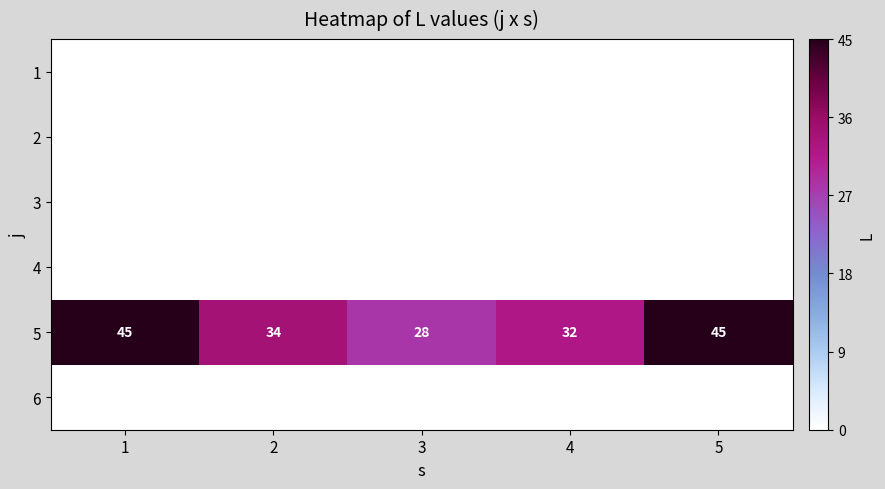

Is it true that 5 equals 45 at 5?

True